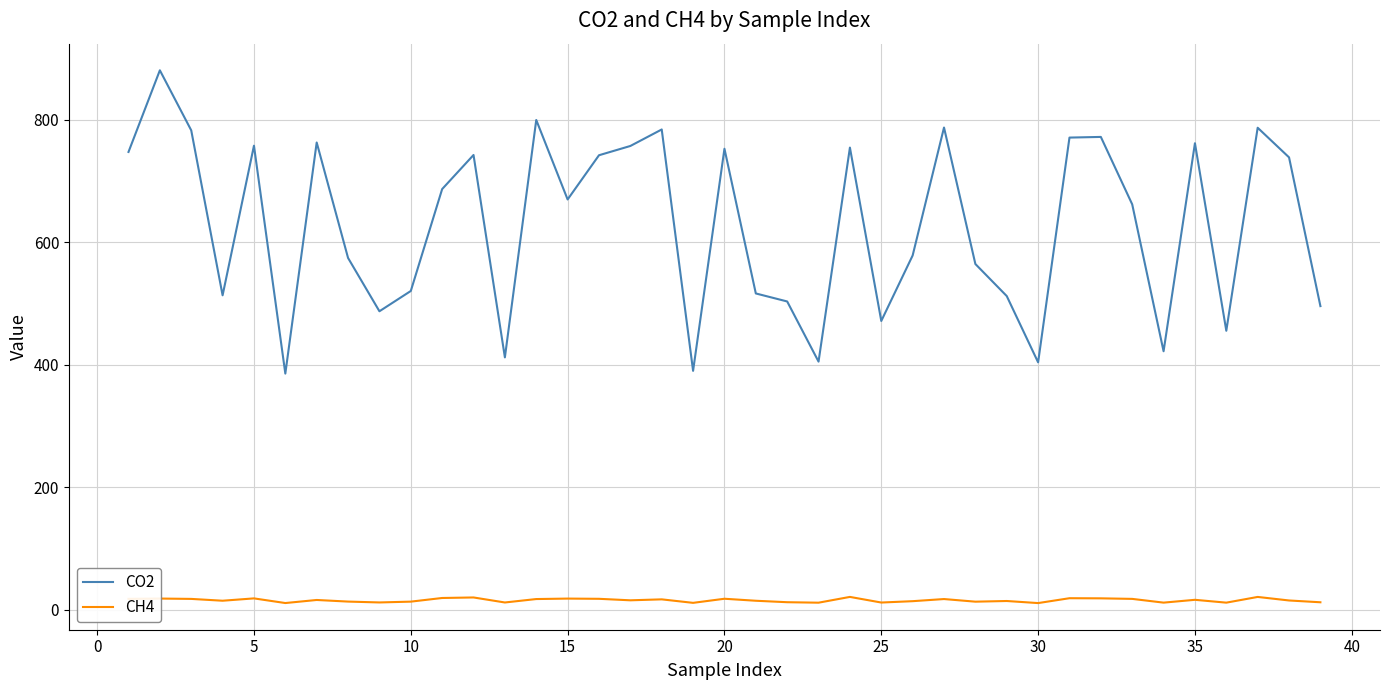

Which series has the largest total across all categories?

CO2